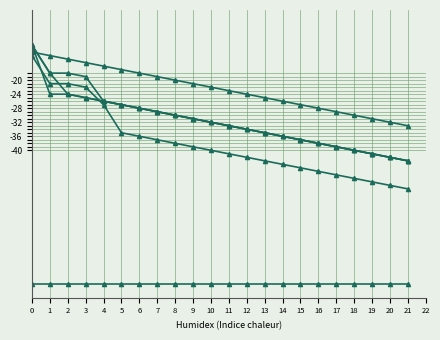

How many lines are shown in the chart?

6